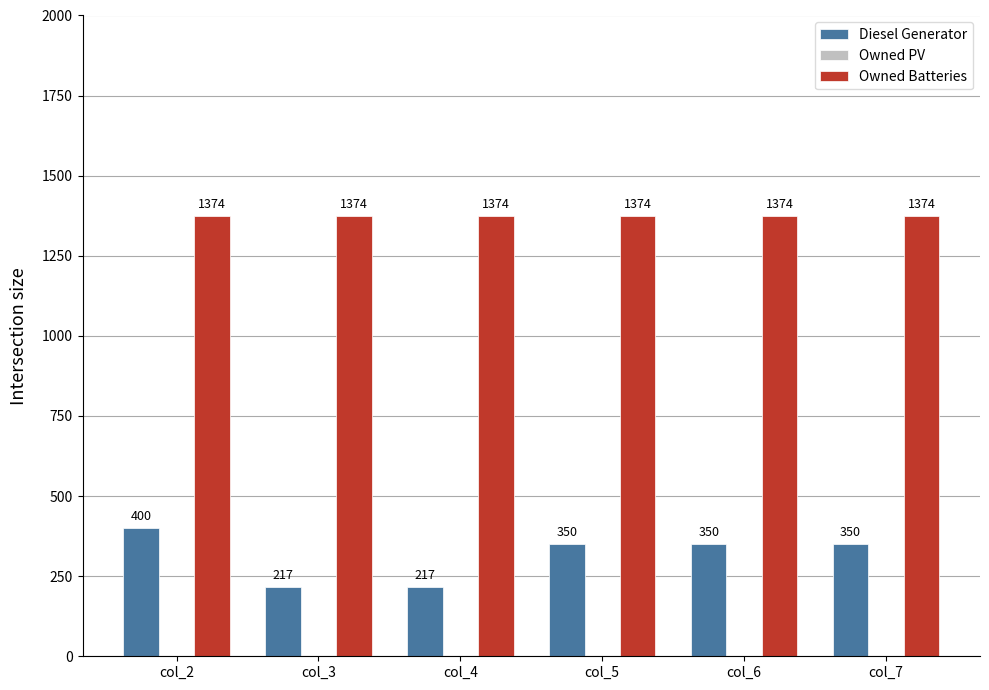

Does the chart contain any negative values?

No